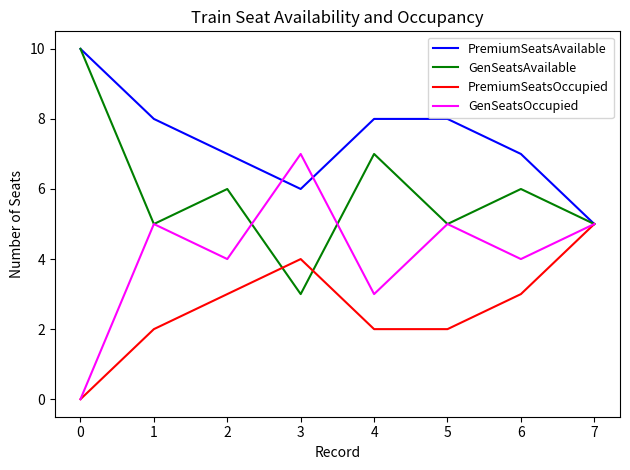

The PremiumSeatsAvailable series shows 6 at 3. True or false?

True